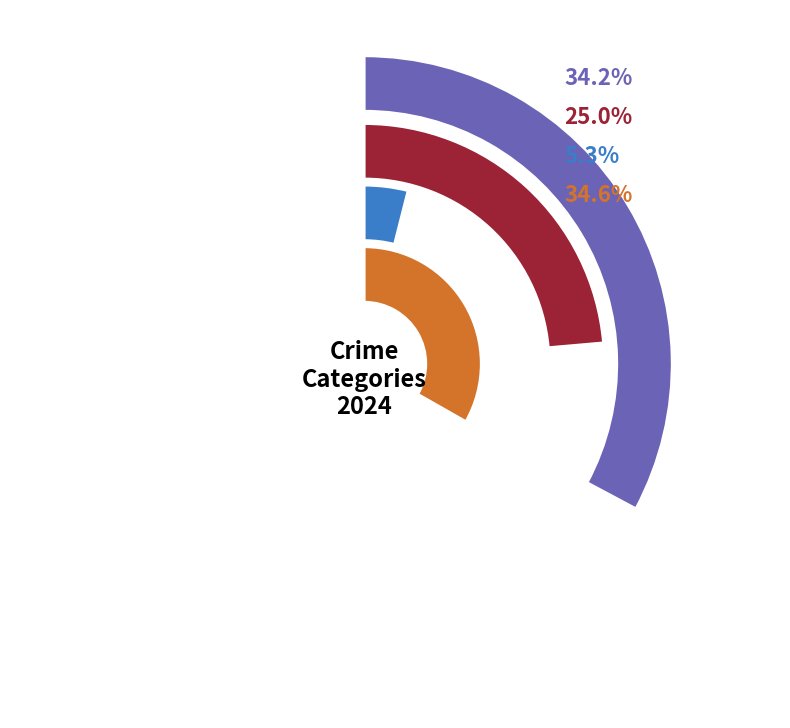

Is 8 the majority of the pie?

No